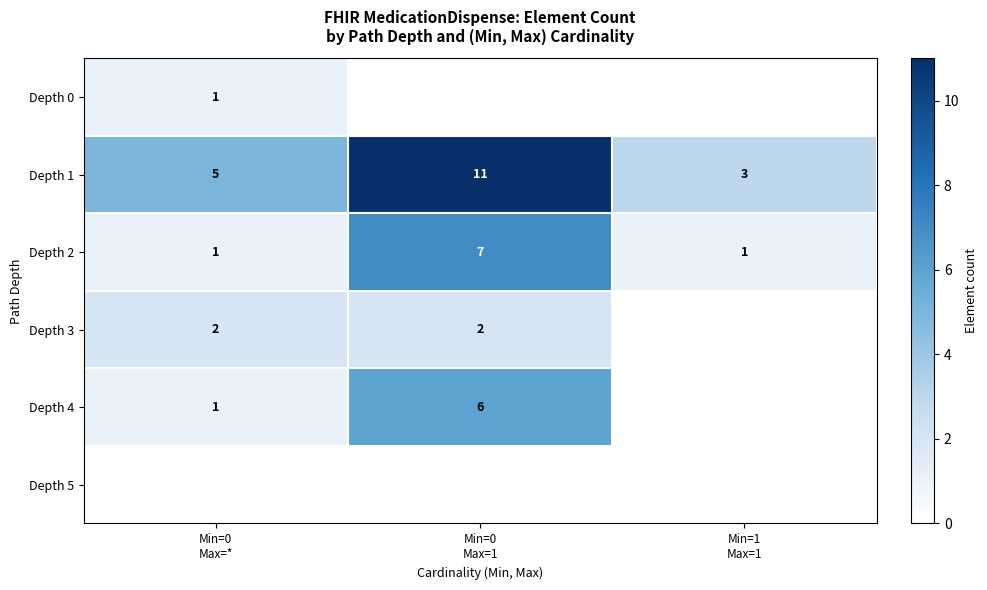

What is the sum of all Depth 2 values?

9